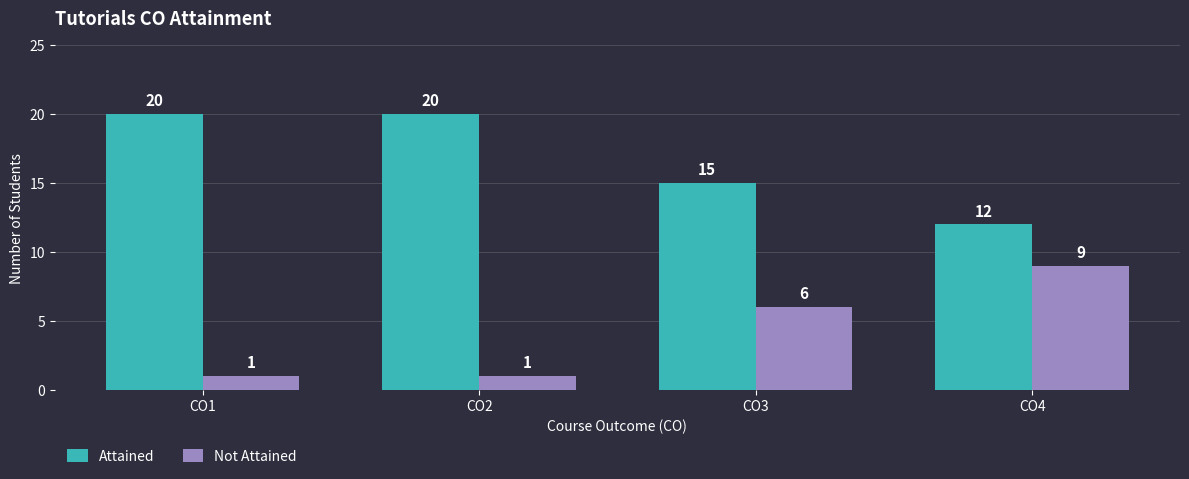

Which series has the largest total across all categories?

Attained